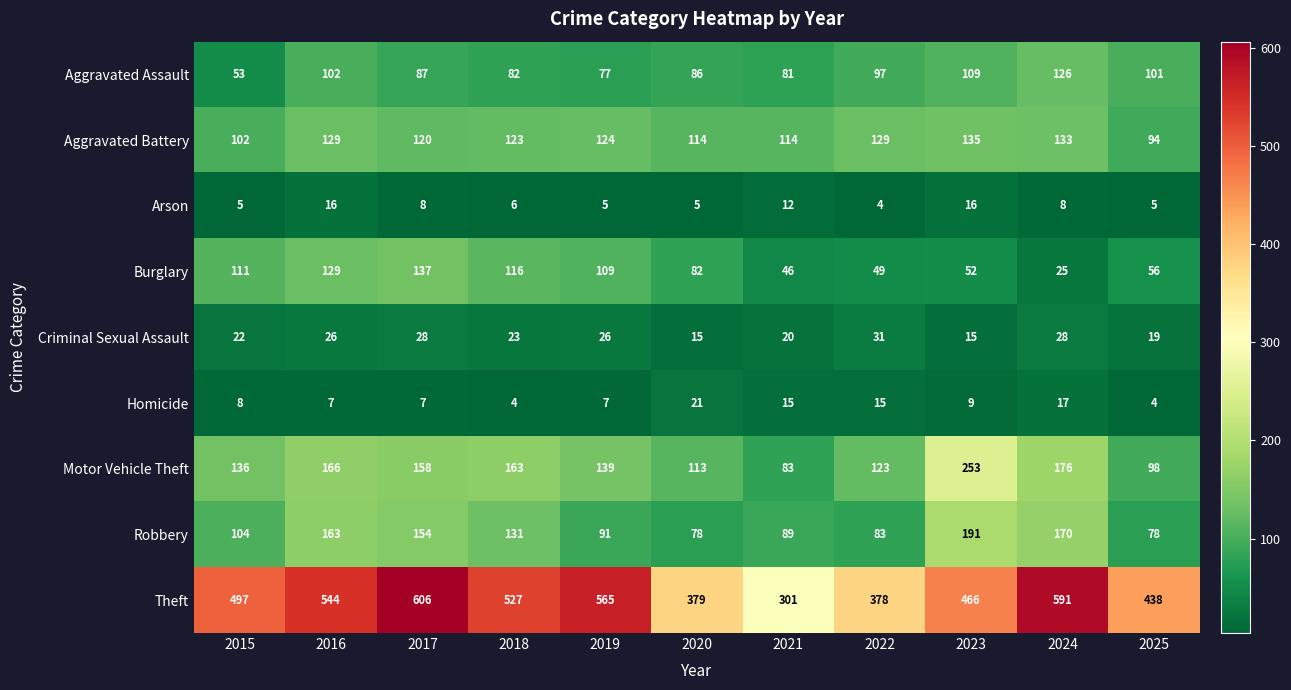

The value of Aggravated Assault at 2015 is 35. True or false?

False